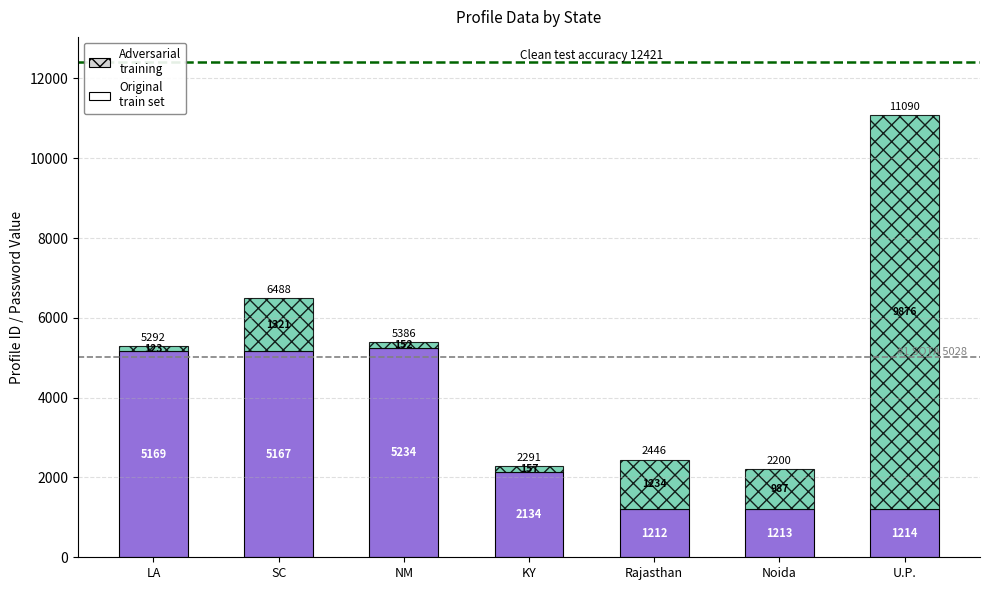

Is it true that Original train set equals 2902 at KY?

False